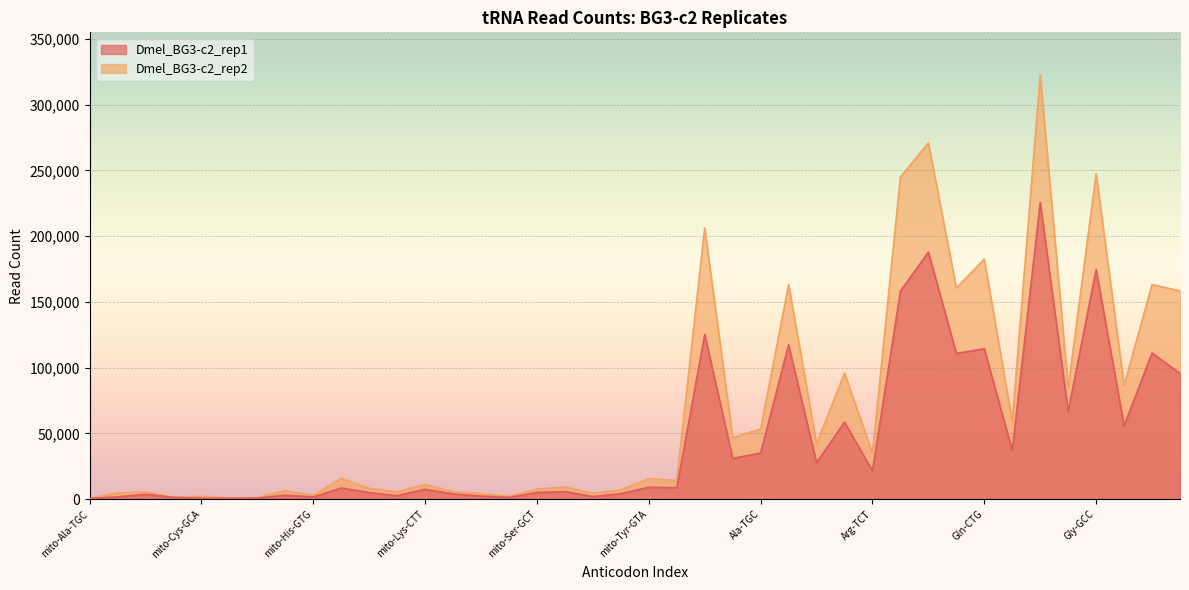

Where is the first local maximum for Dmel_BG3-c2_rep1?

mito-Asn-GTT